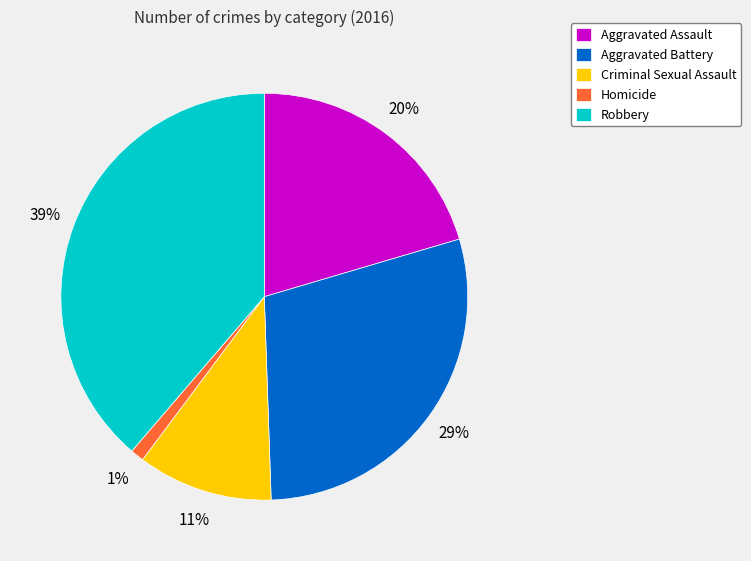

The Aggravated Assault slice represents 20% of the pie. True or false?

True